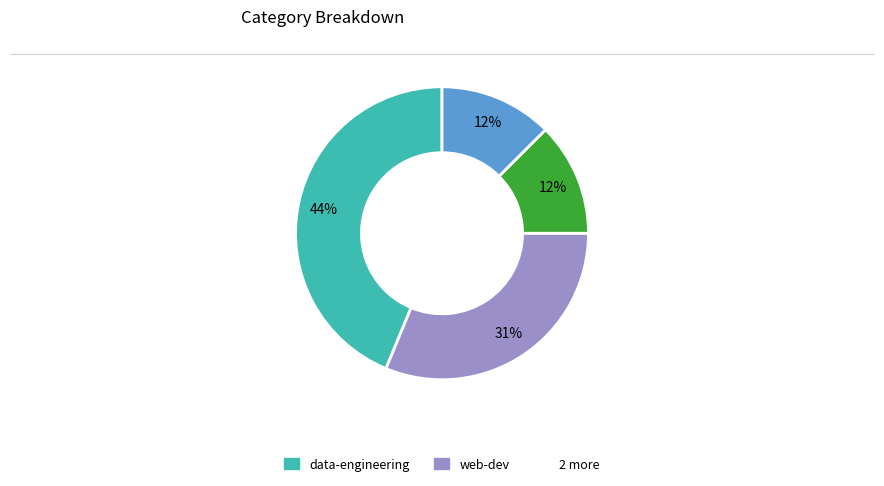

Is there any slice that represents more than half of the pie?

No